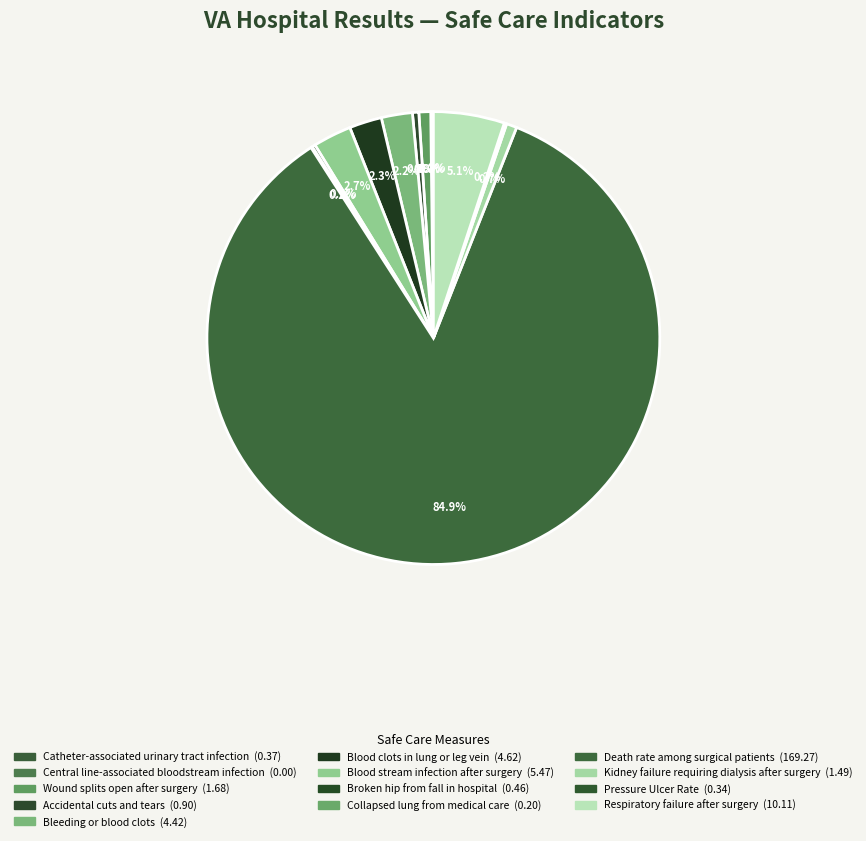

How much of the chart is everything except Central line-associated
bloodstream infection?

100.0%